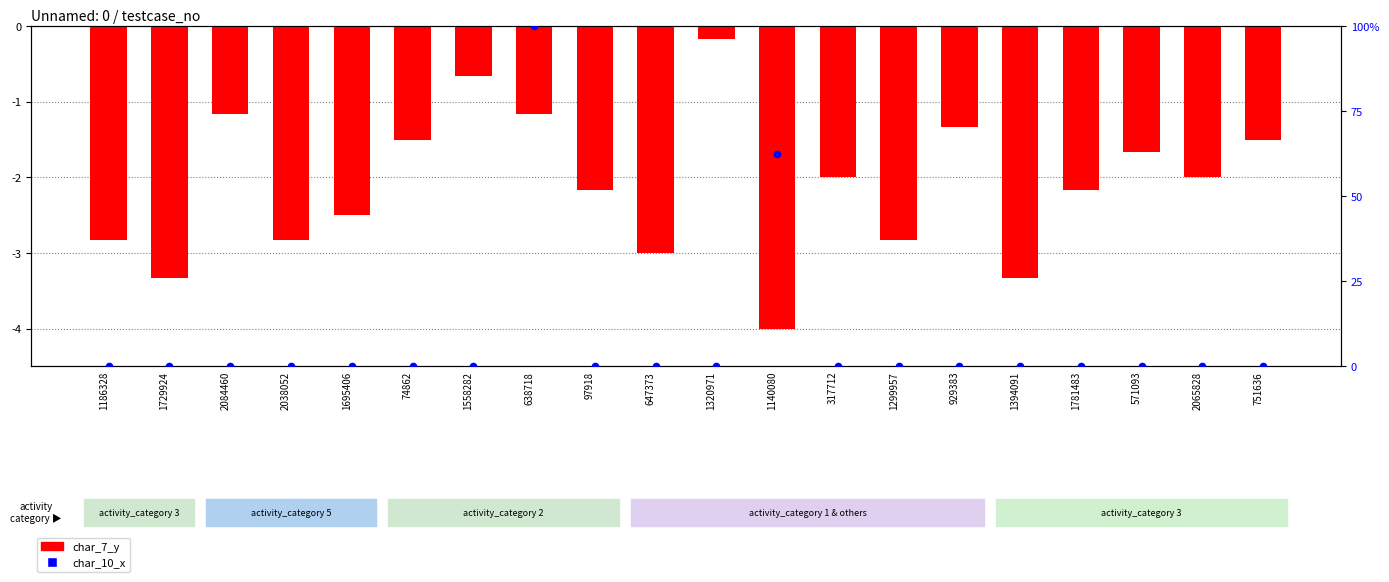

Which series reaches the maximum Y coordinate?

char_10_x (scaled)